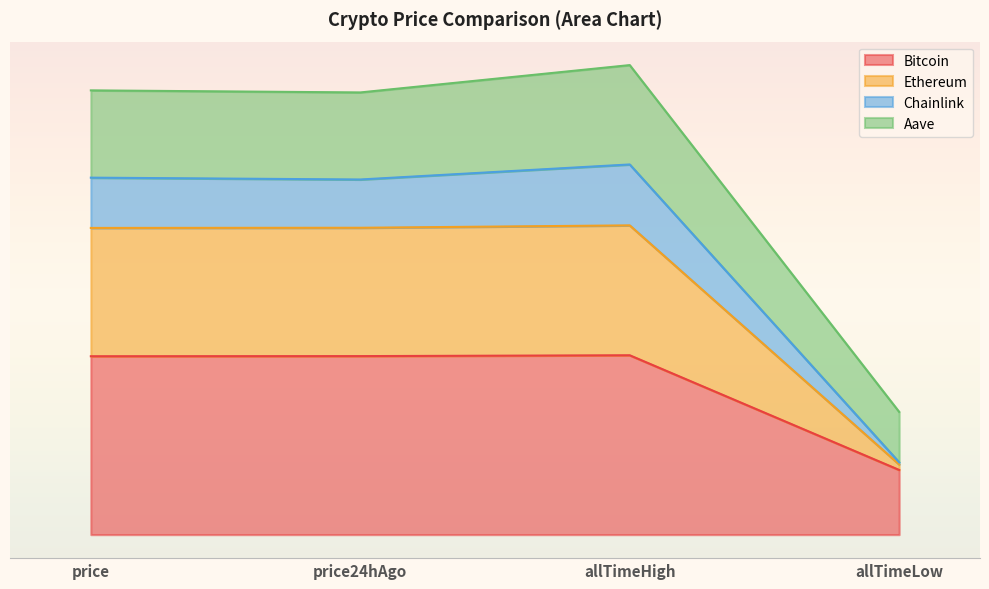

List the labels in order of Bitcoin value, largest first.

allTimeHigh, price, price24hAgo, allTimeLow